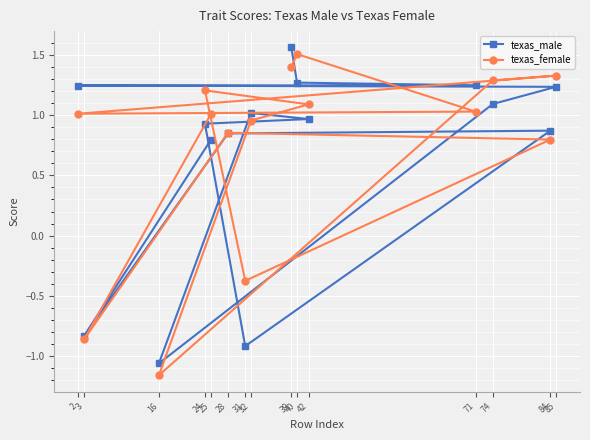

What is the difference between the second highest and second lowest values in the texas_male series?

2.2